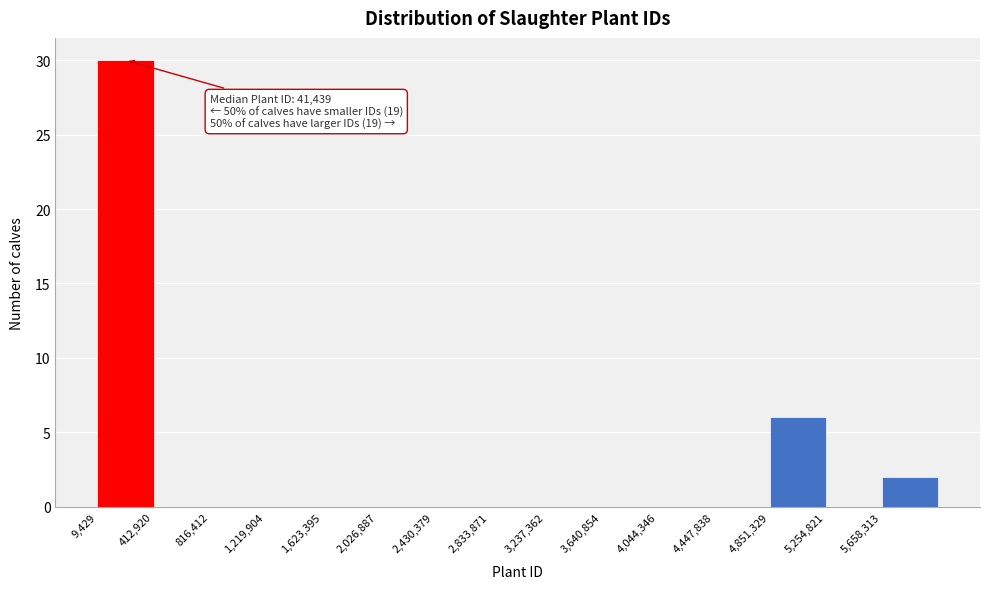

Which range on the x-axis has the tallest bar?

0 to 400000